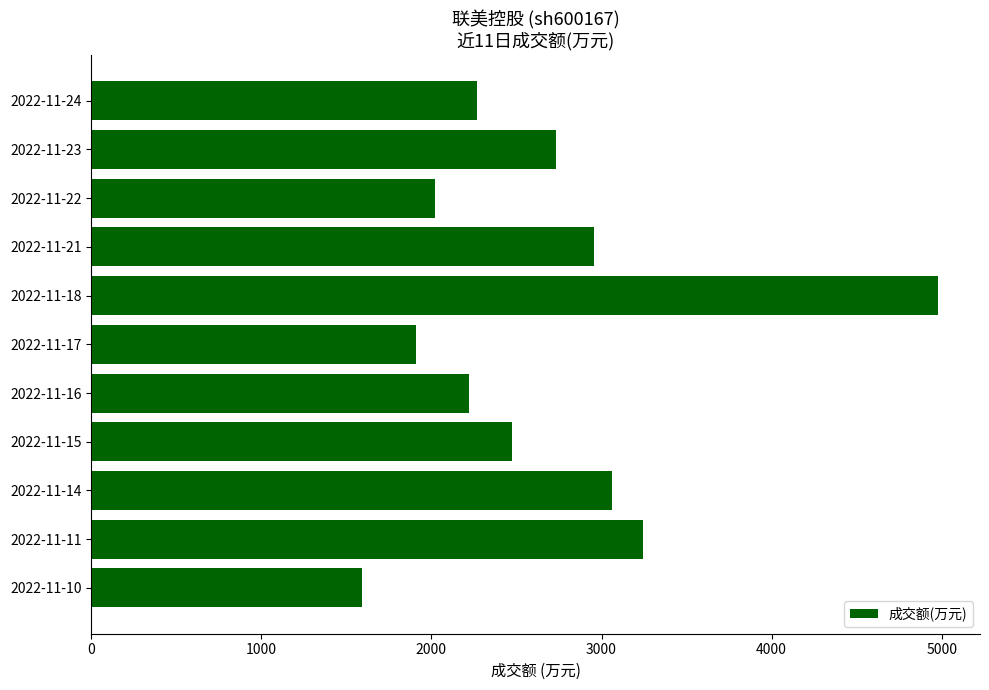

What is the change in value from 2022-11-21 to 2022-11-15?

-479